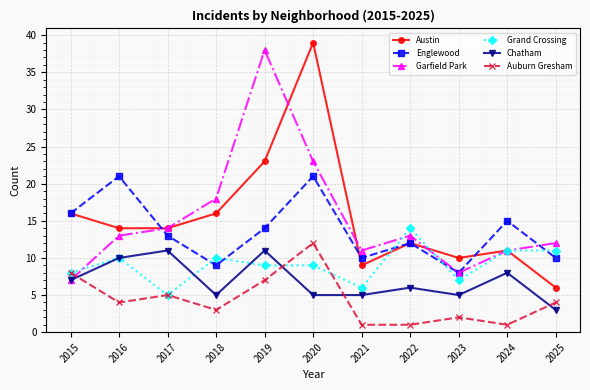

Rank the series at 2020 from lowest to highest value.

Chatham, Grand Crossing, Auburn Gresham, Englewood, Garfield Park, Austin